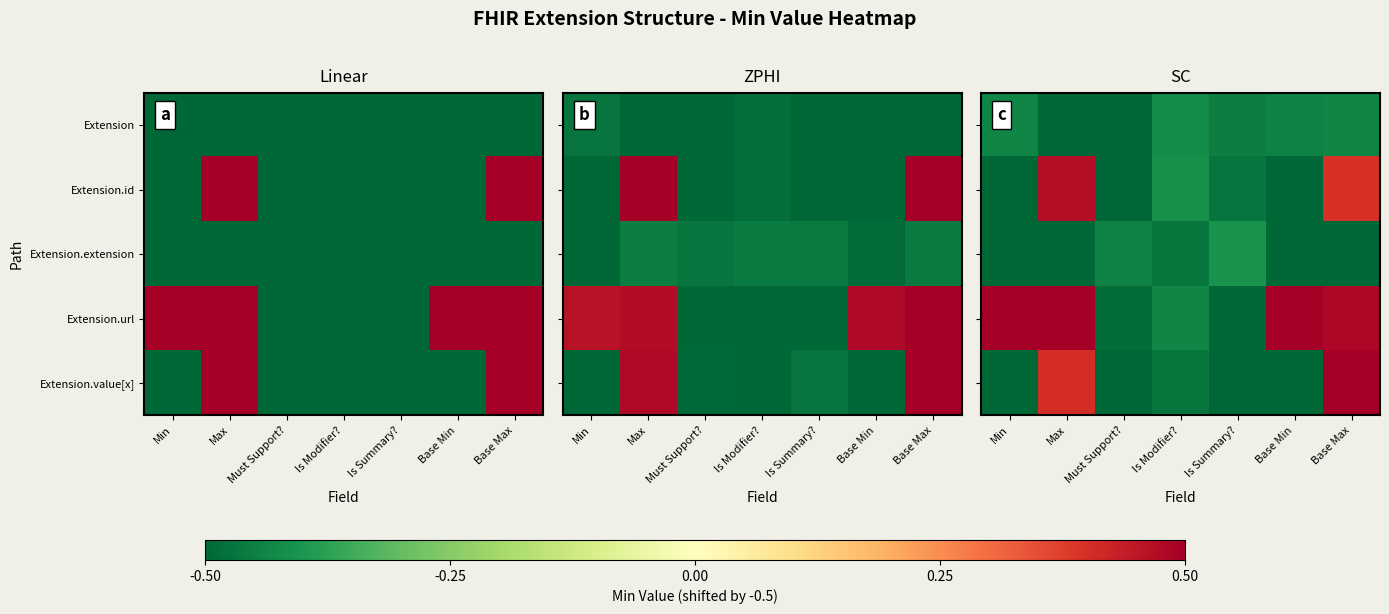

How many categories are shown in the chart?

7